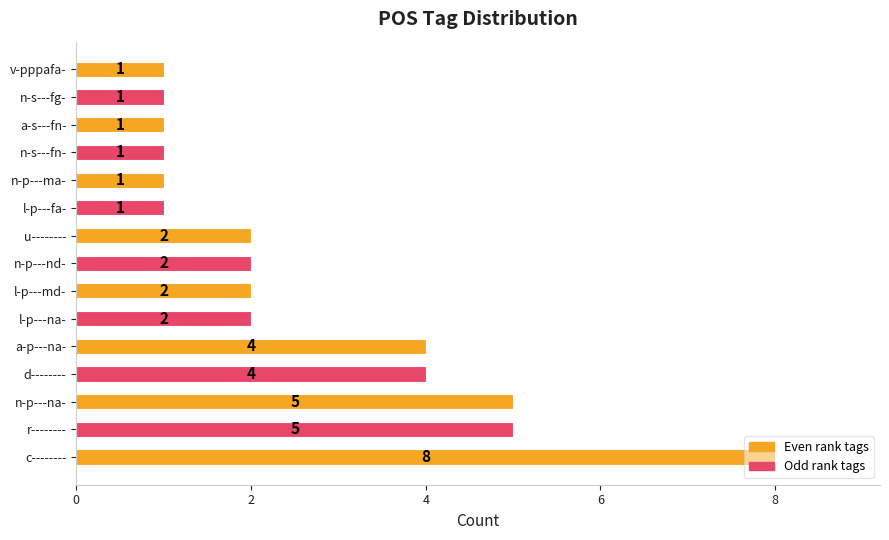

Are the bars grouped side by side (vs. stacked)?

No